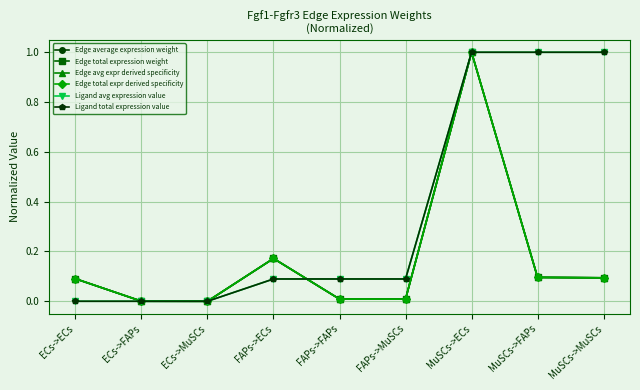

Is this an area chart (filled region under the line)?

No